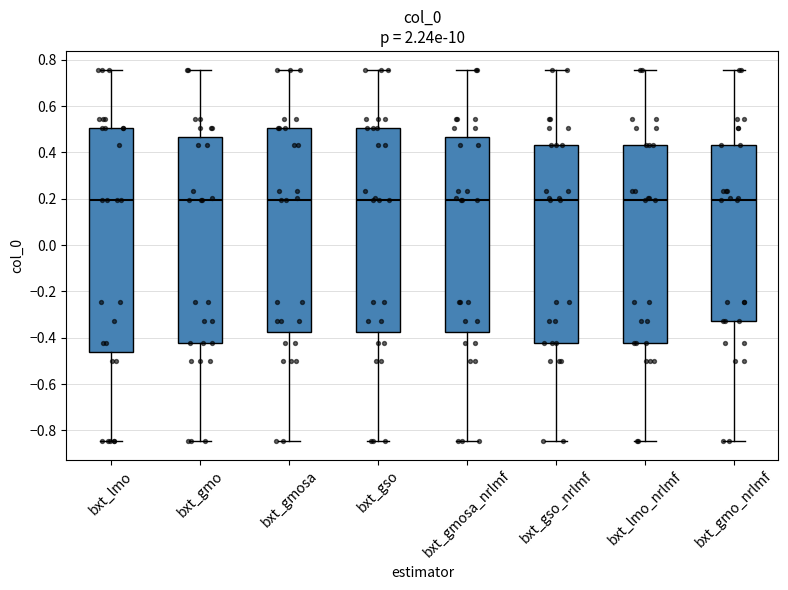

Where does the lower whisker of the box for bxt_lmo end on the y-axis? The values are not printed on the chart, so give them approximately, as read against the axis.

-0.84